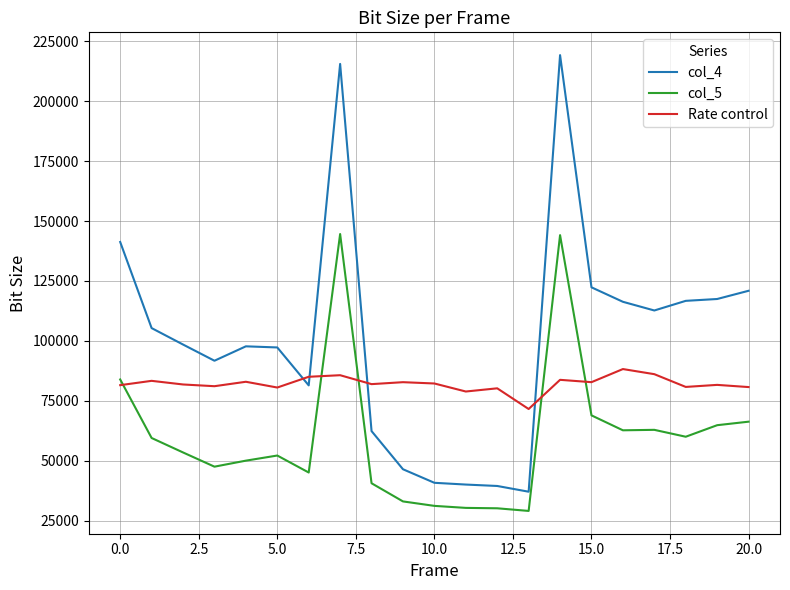

True or false: col_5 and Rate control intersect in this chart.

True